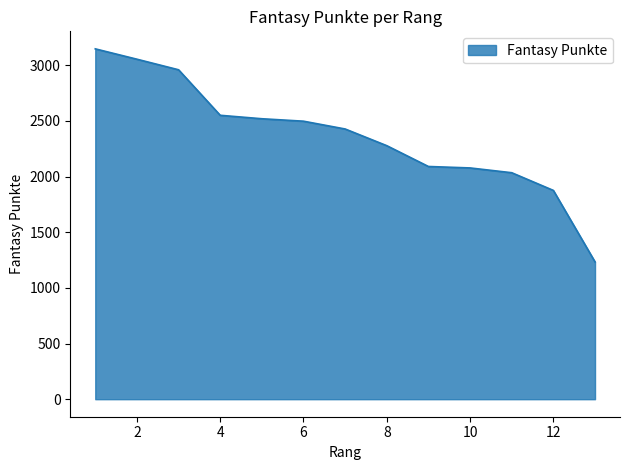

What is the greatest value displayed?

3148